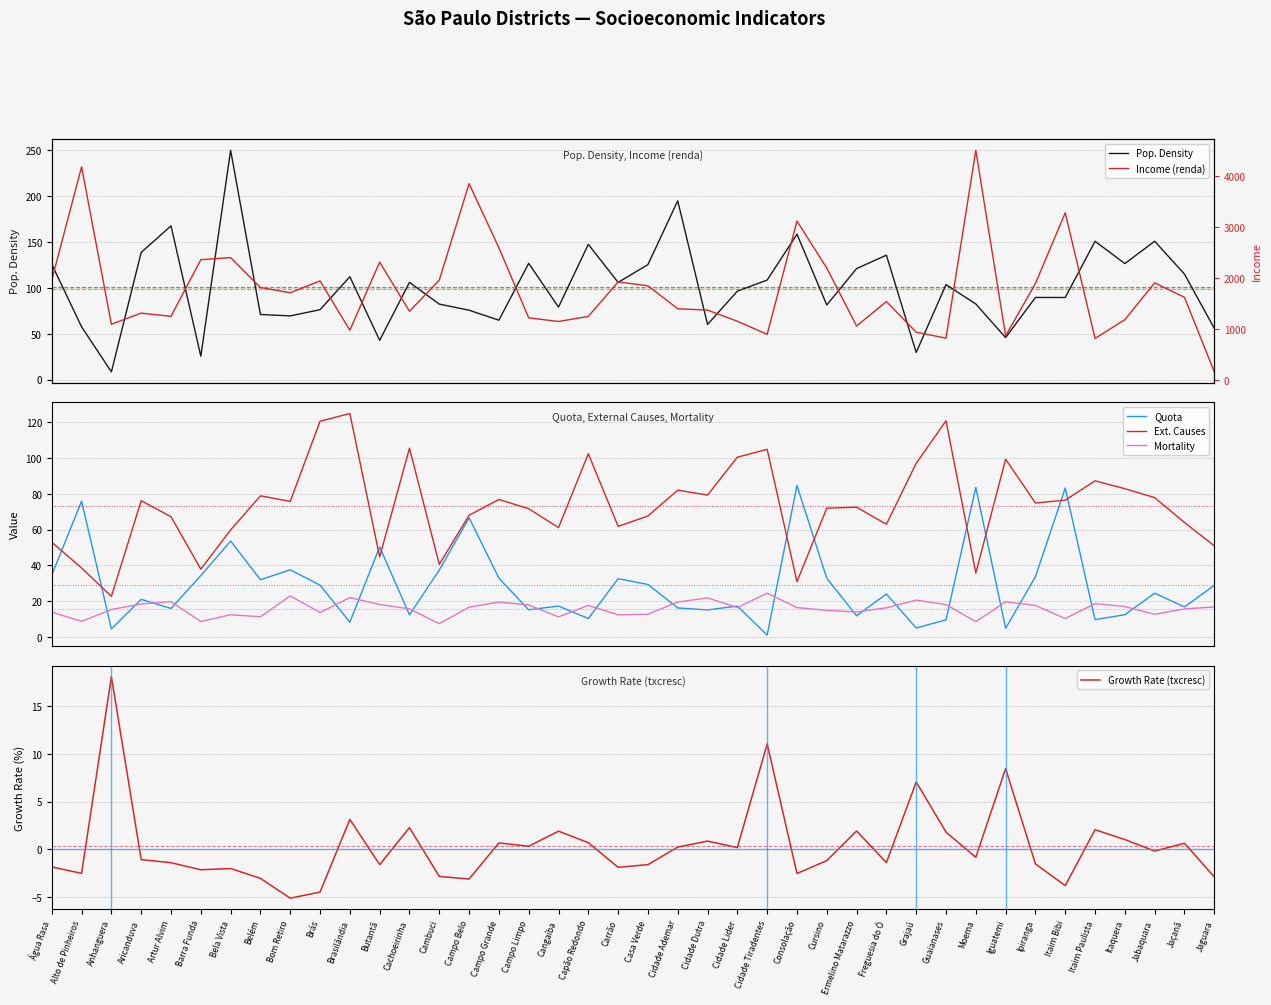

At which label does Mortality reach its minimum?

Cambuci